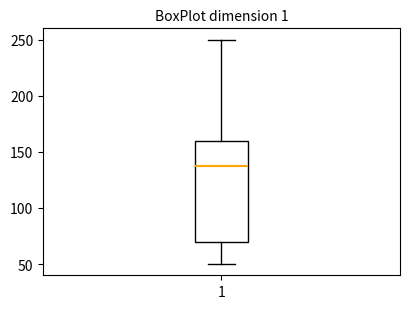

Transcribe this box plot: give where the median line is, the range the box spans, and where the two whiskers end, as read against the y-axis. The values are not printed on the chart, so give them approximately, as read against the axis.

median 140, box 70 to 160, whiskers 50 to 250